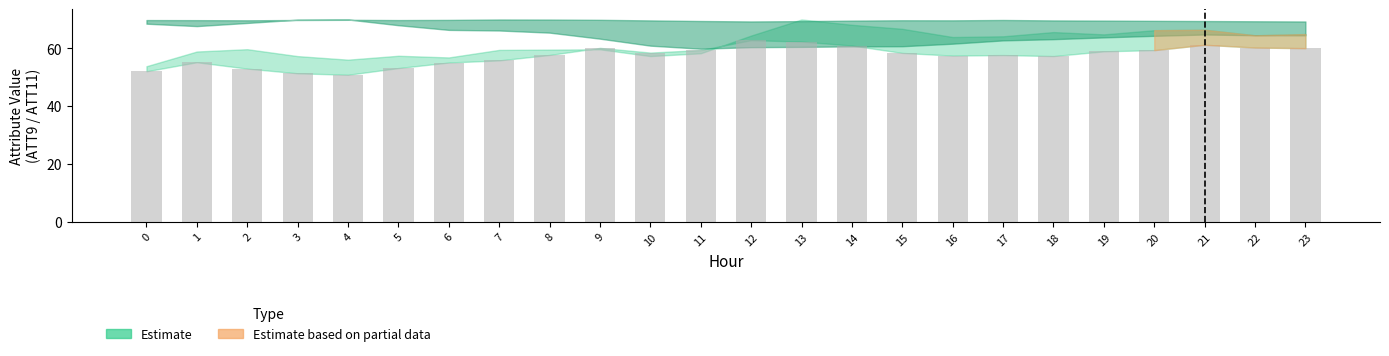

The value at 11 is 59.5. True or false?

True